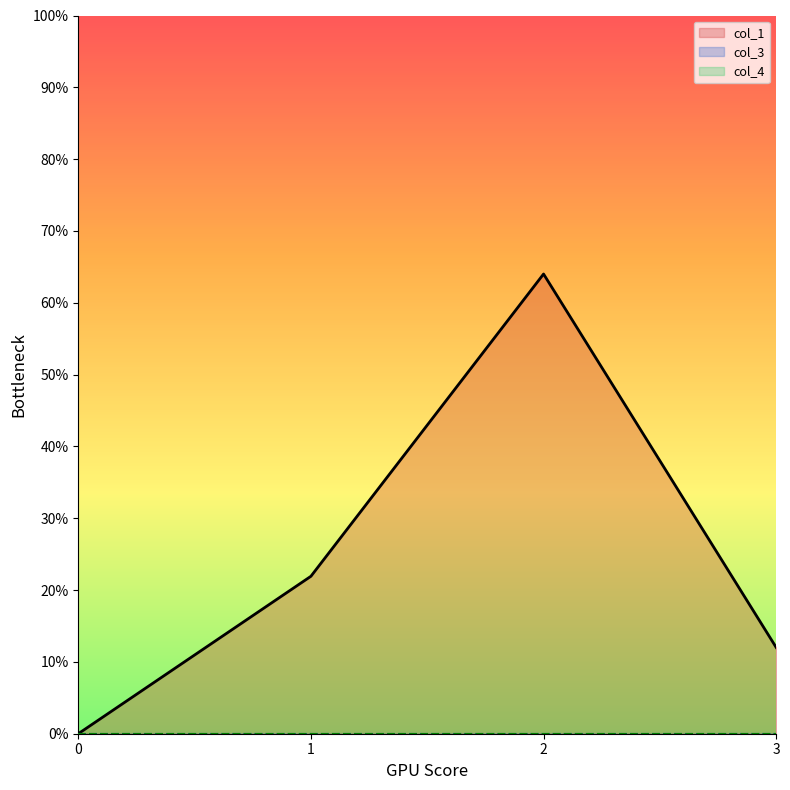

Count the number of data series in this chart.

3